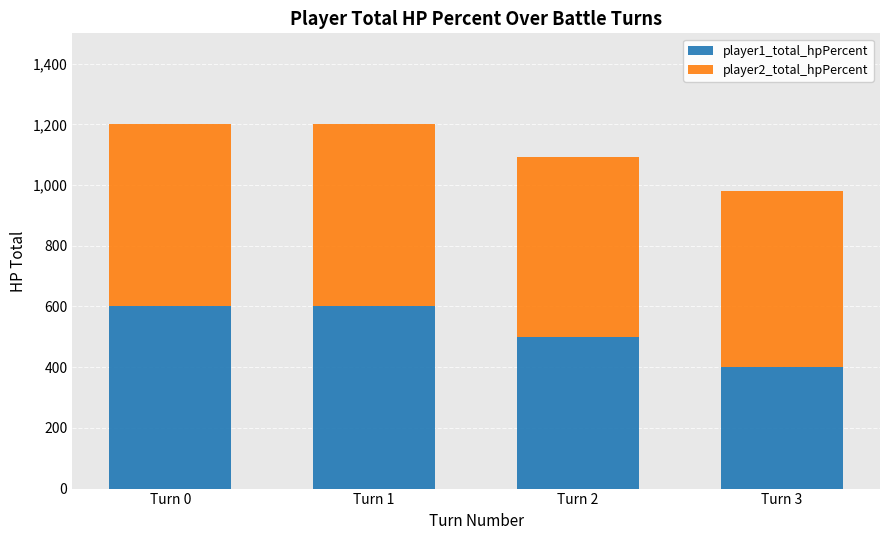

What is the value of the player1_total_hpPercent bar at the 4th from the left?

400